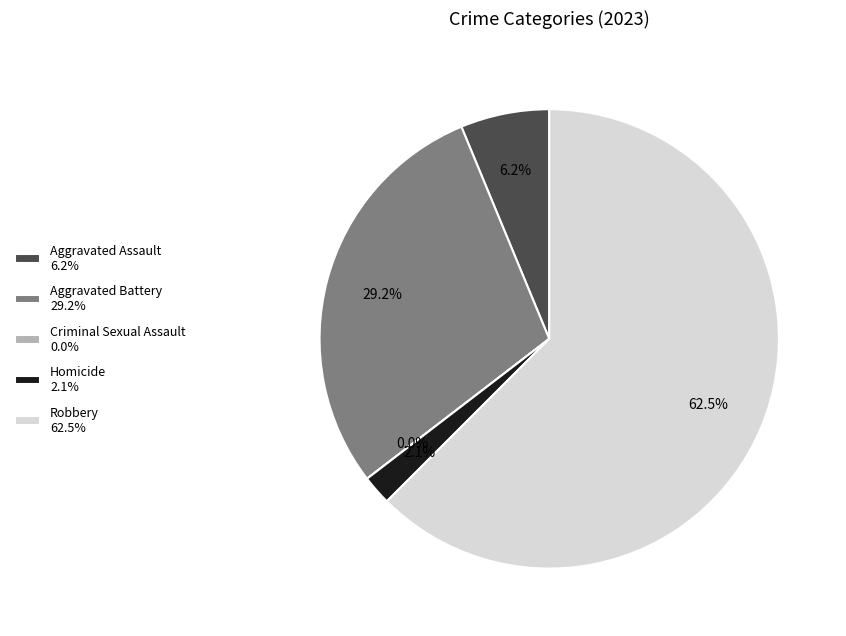

What is the smallest slice in the pie chart?

Criminal Sexual Assault